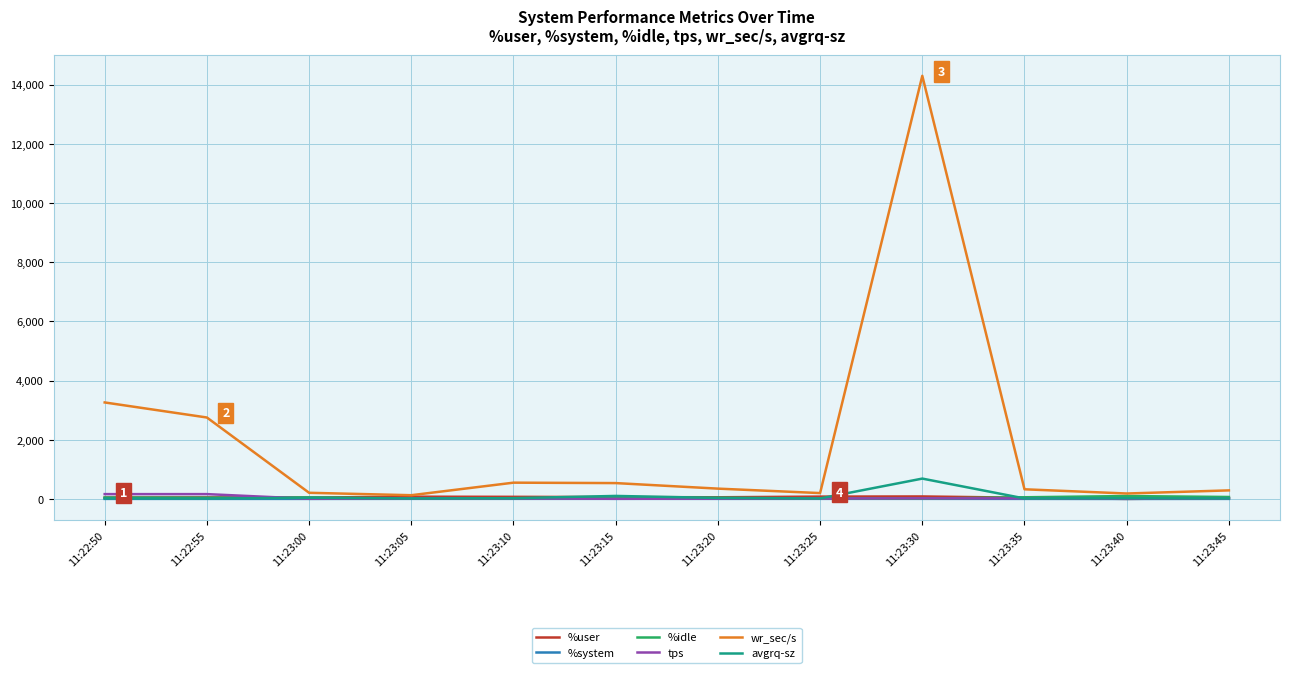

What is the difference between the highest and lowest values at 11:22:50?

3258.7